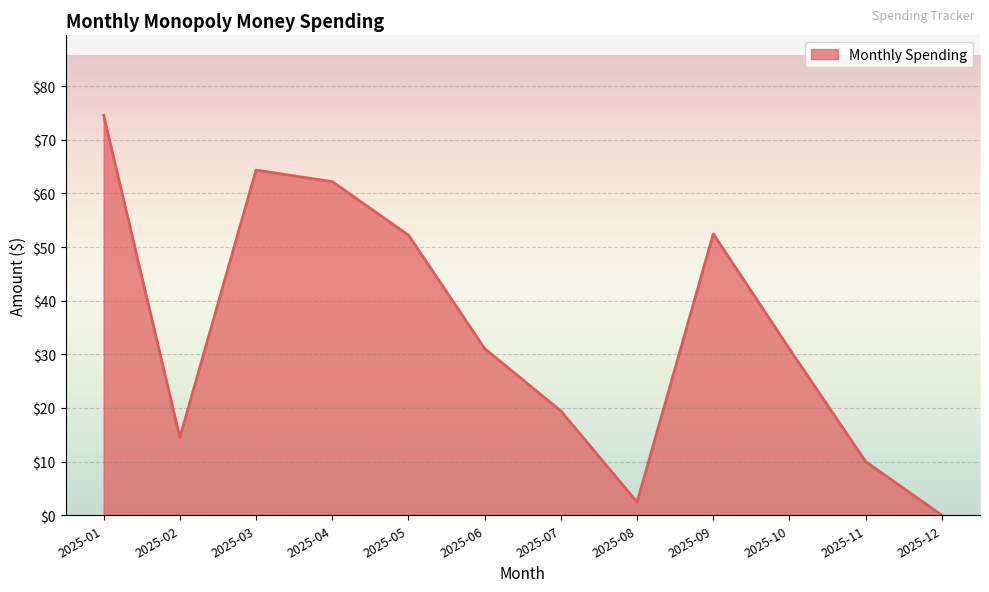

How many positive values are there?

11